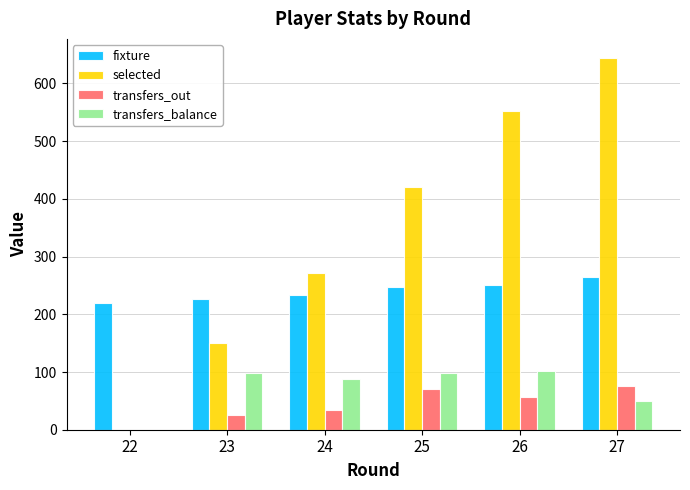

What are all the series names shown in the legend?

fixture, selected, transfers_out, transfers_balance